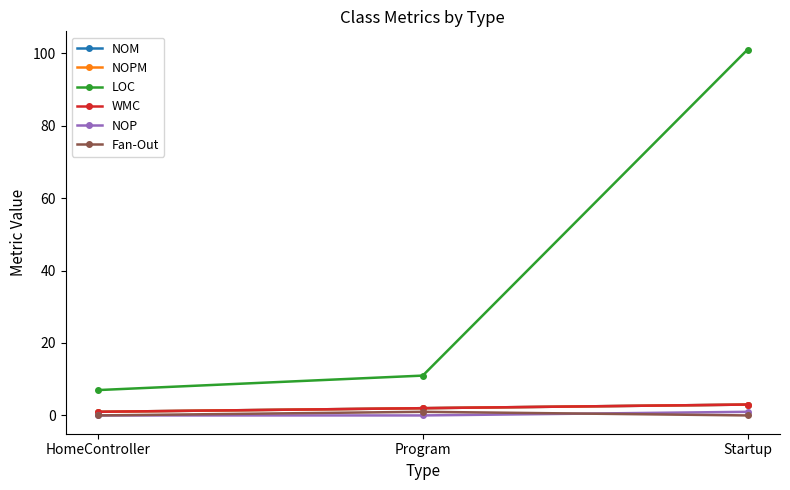

What is the difference between the NOPM values at Startup and HomeController?

2